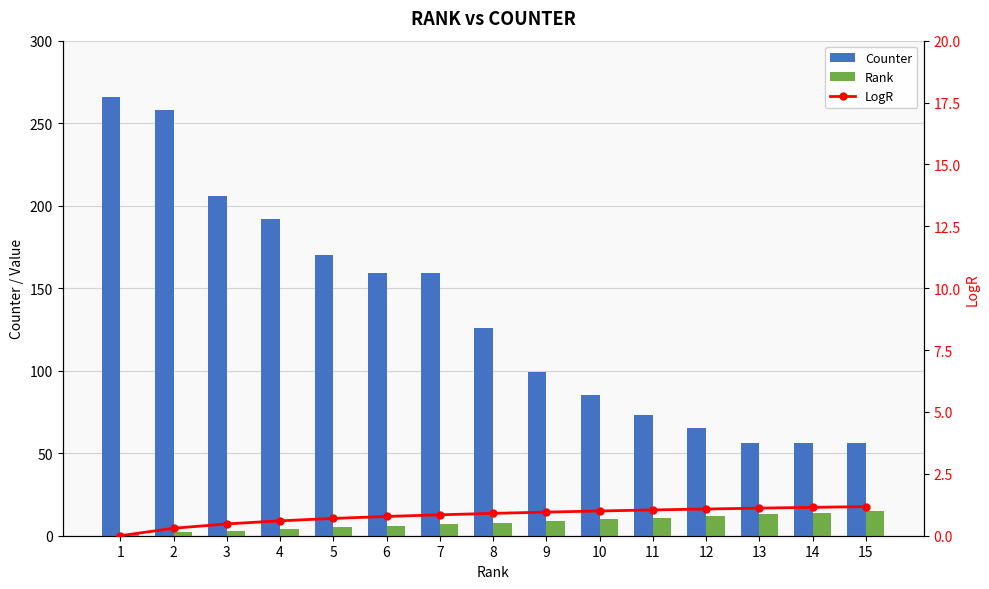

What are all the series names shown in the legend?

Counter, Rank, LogR